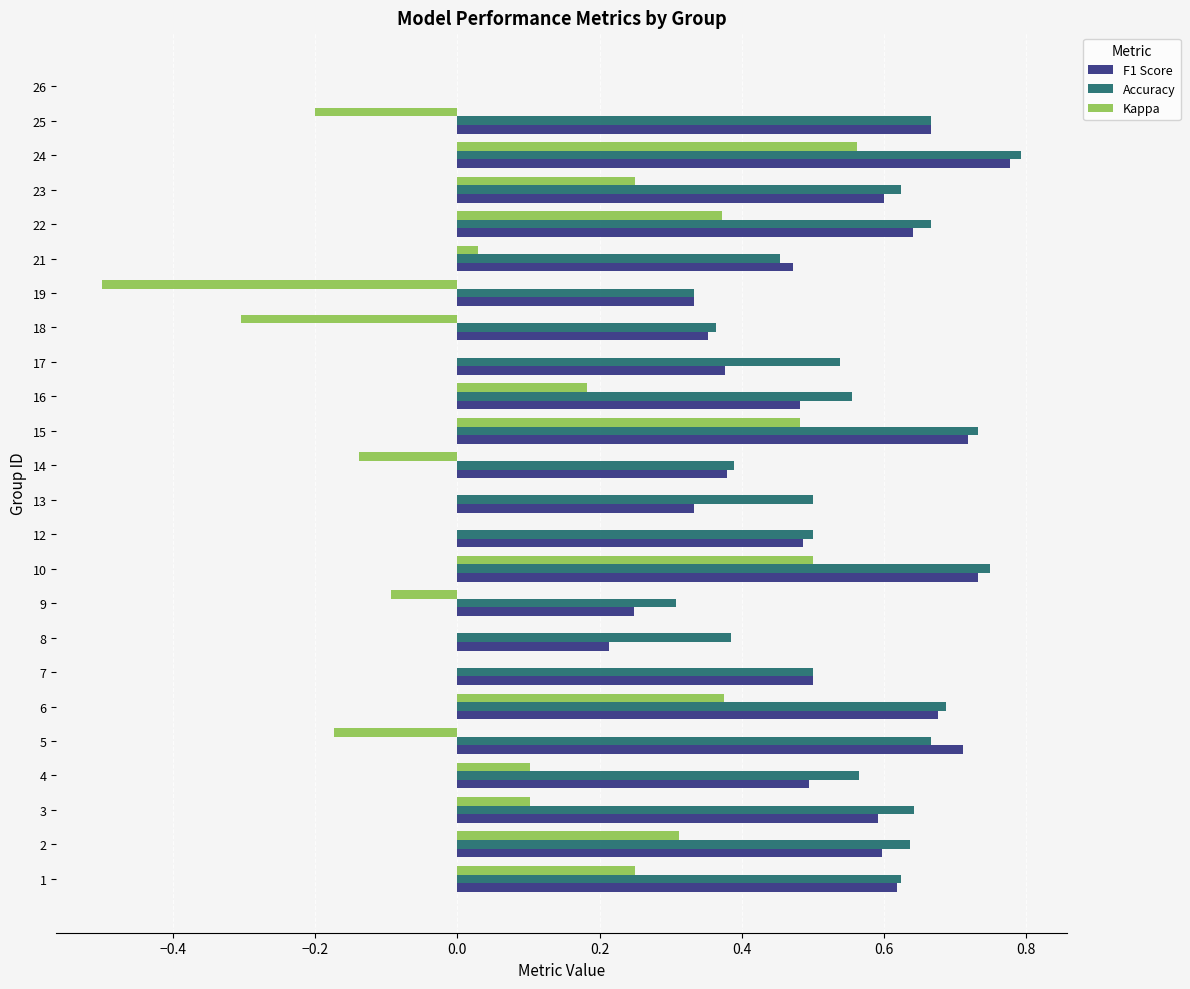

Is it true that Kappa equals -0.1 at 14?

True